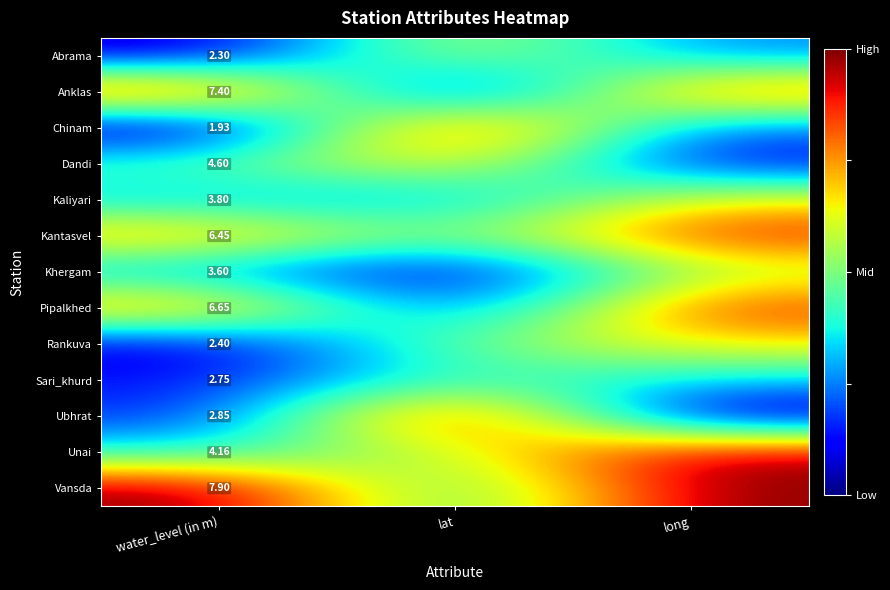

Count the number of data series in this chart.

13